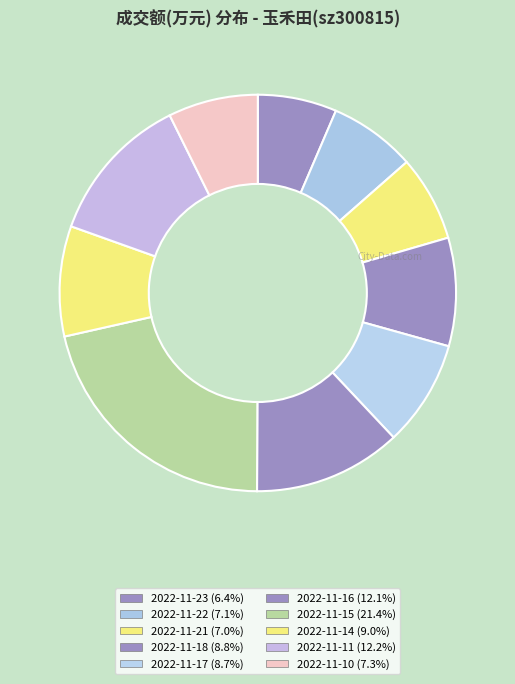

How much of the chart is everything except 2022-11-21?

93.0%